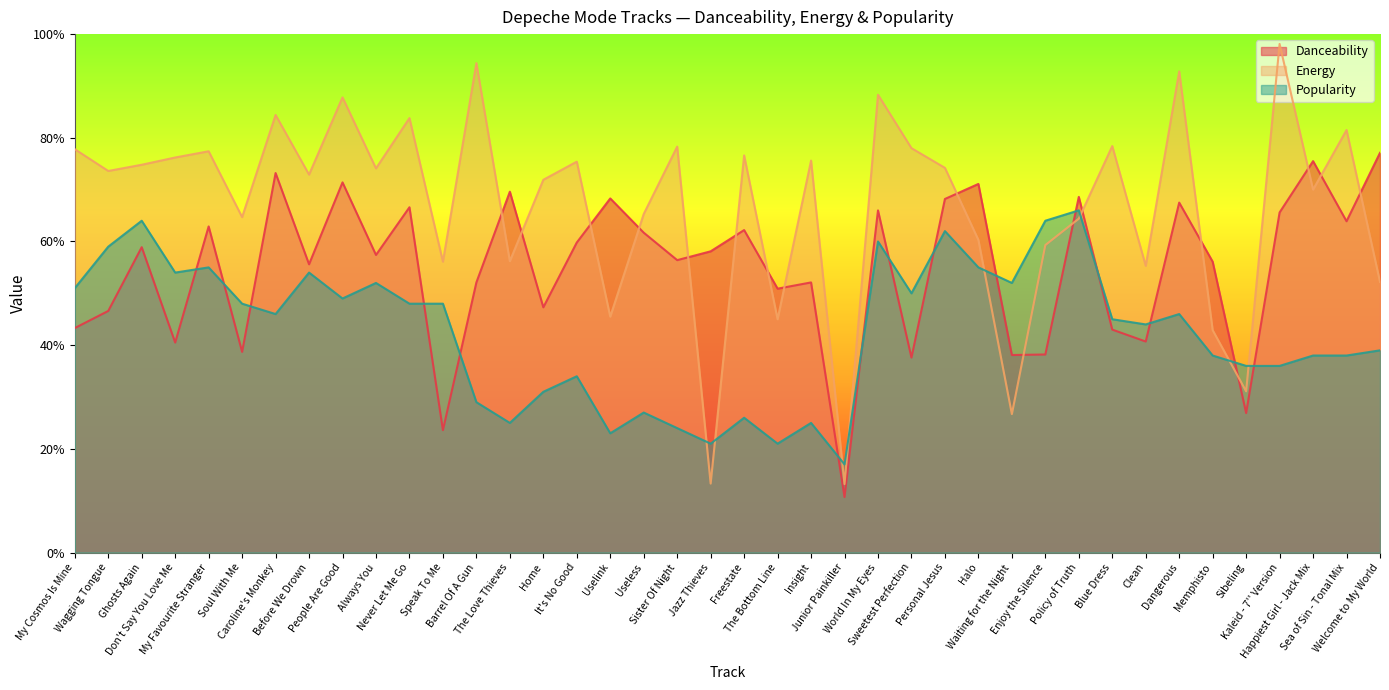

What is the greatest value displayed?

1.0